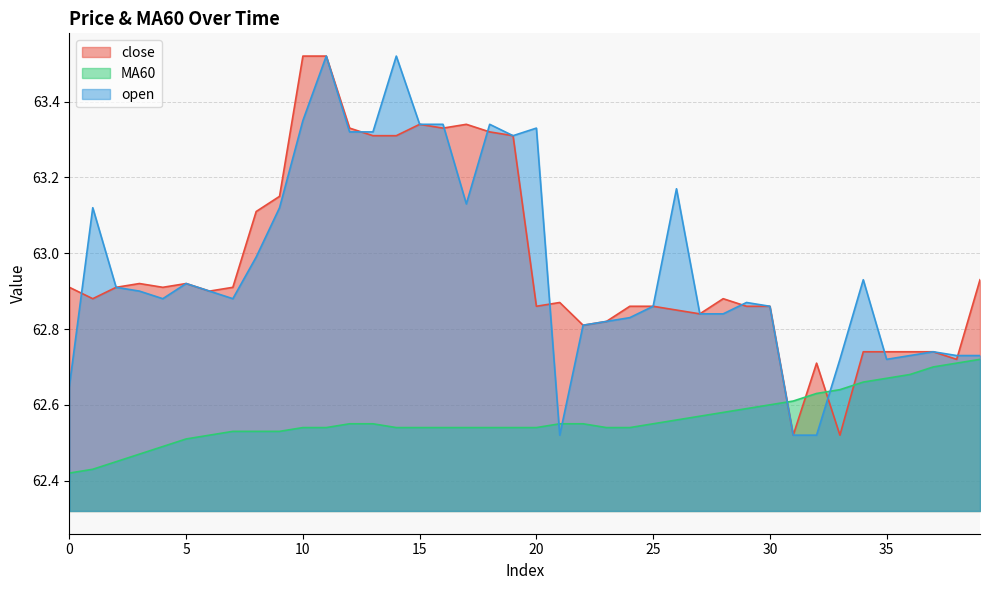

How many categories are shown in the chart?

40